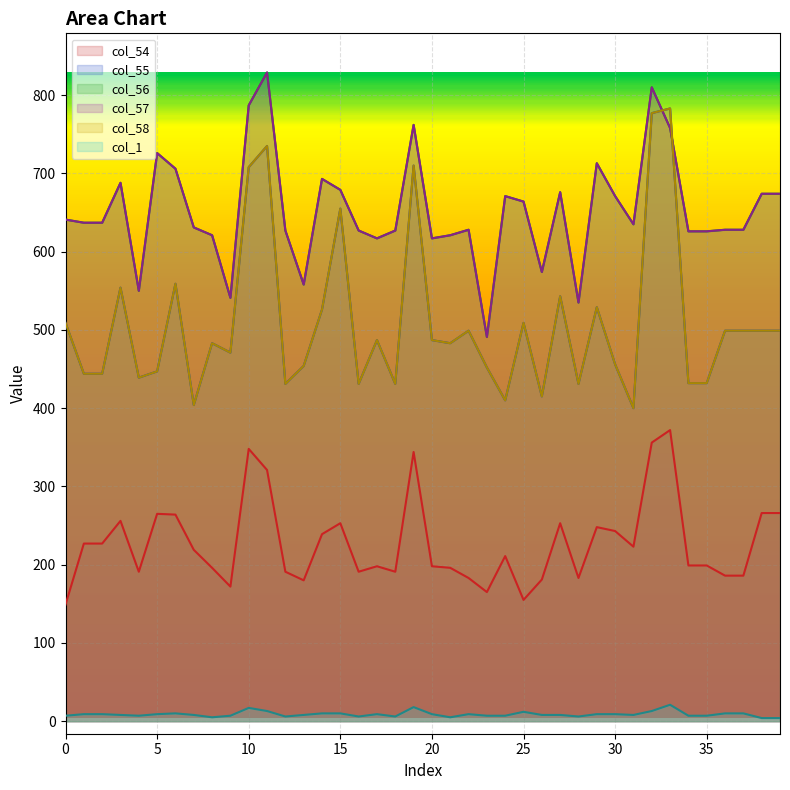

Which category has the highest value across all series?

11